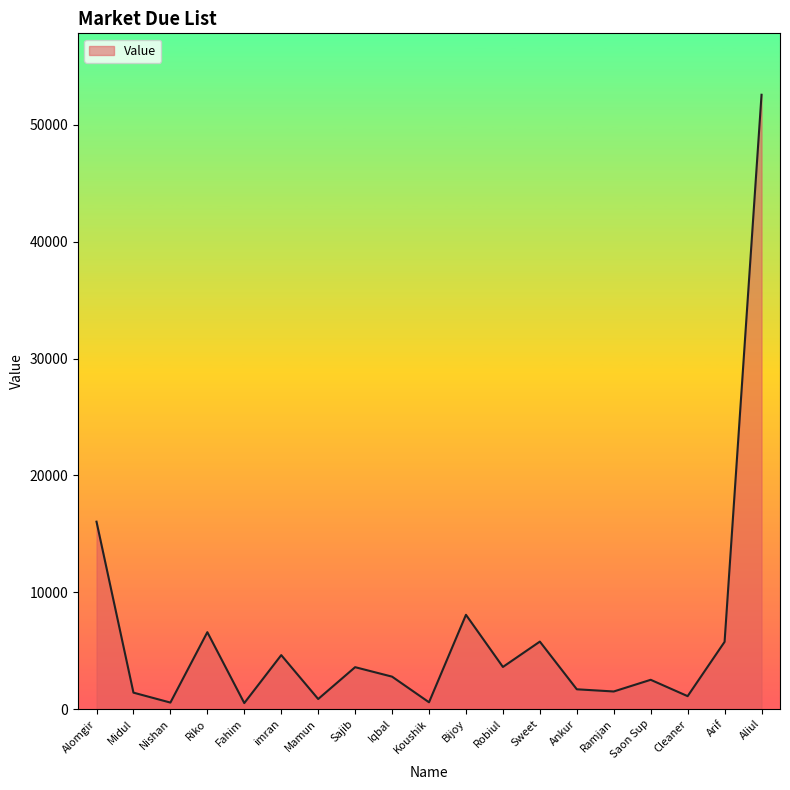

The value at Sajib is 5600. True or false?

False